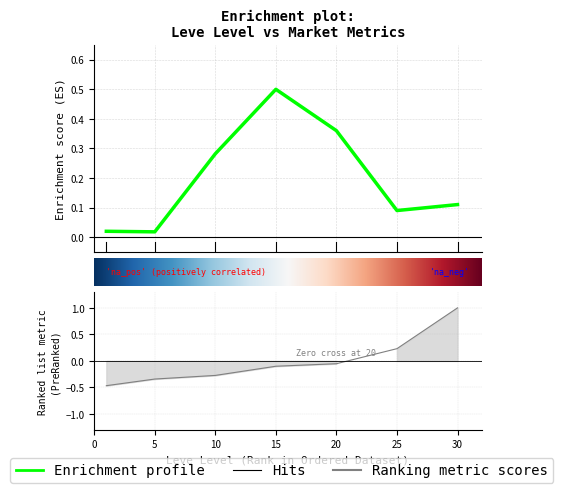

What is the difference between the maximum and minimum values in the Leve EXP series?

1.5